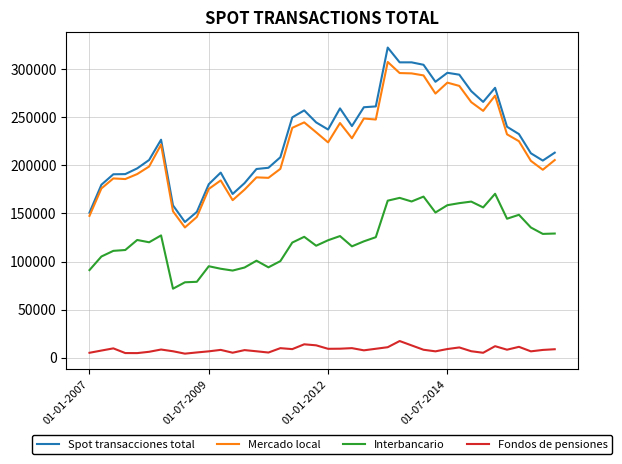

What is the maximum value shown in the chart?

322234